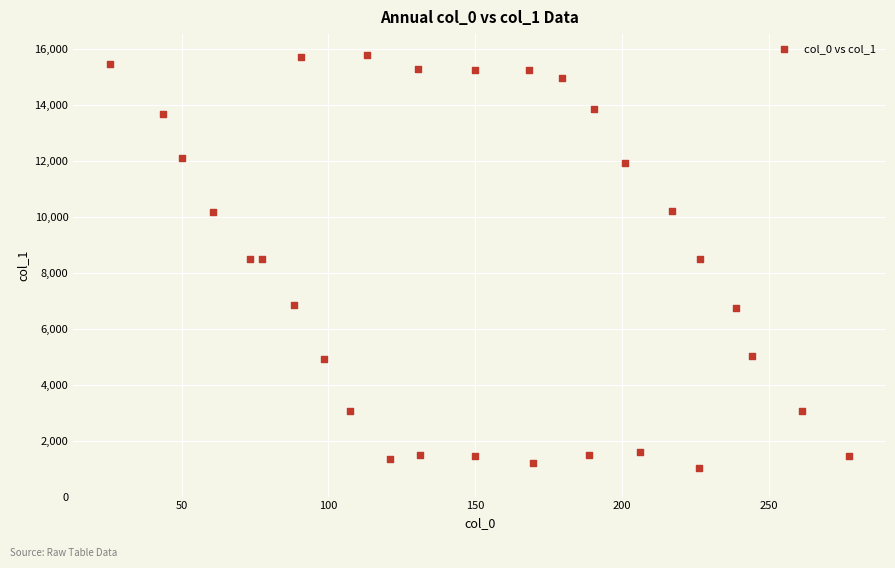

What is the range of X values (max minus min)?

251.5